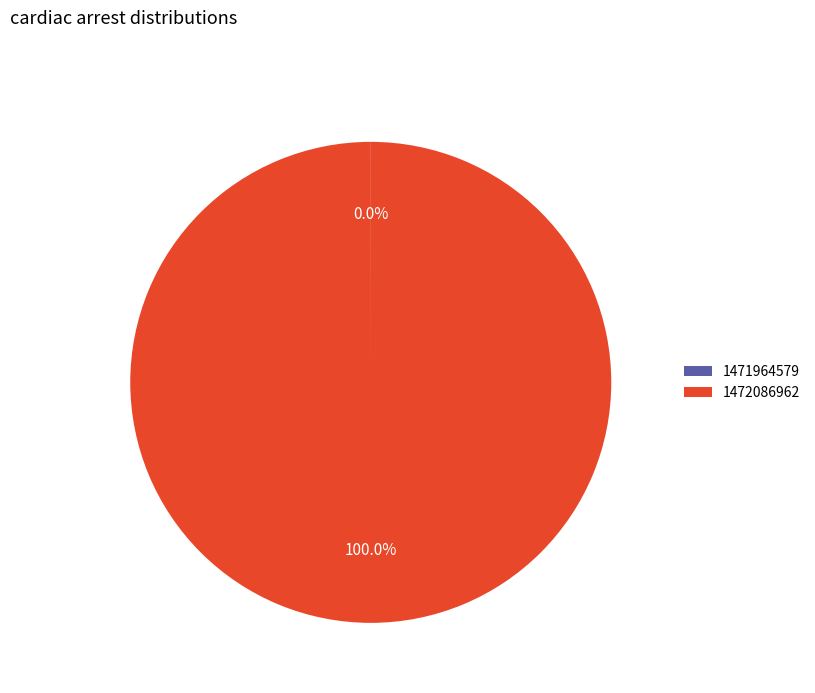

Which category has the biggest portion of the pie?

1472086962